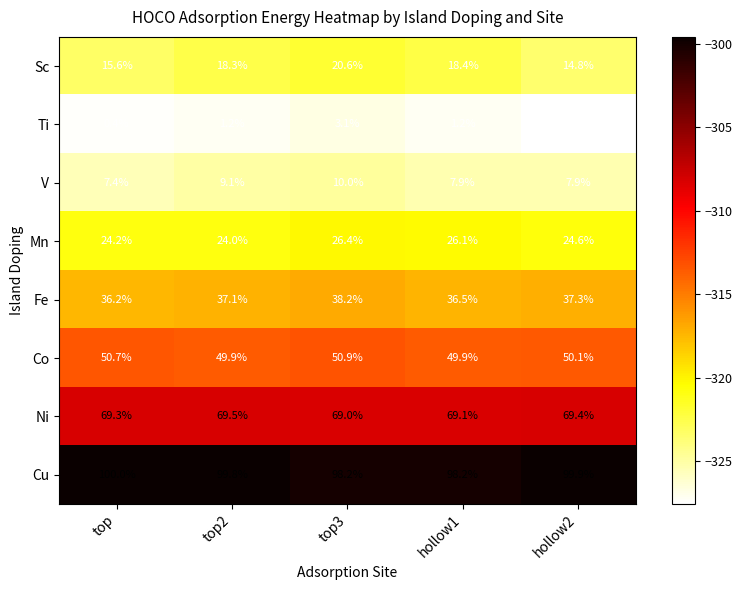

True or false: Cu has a value of 177.8 at top2.

False